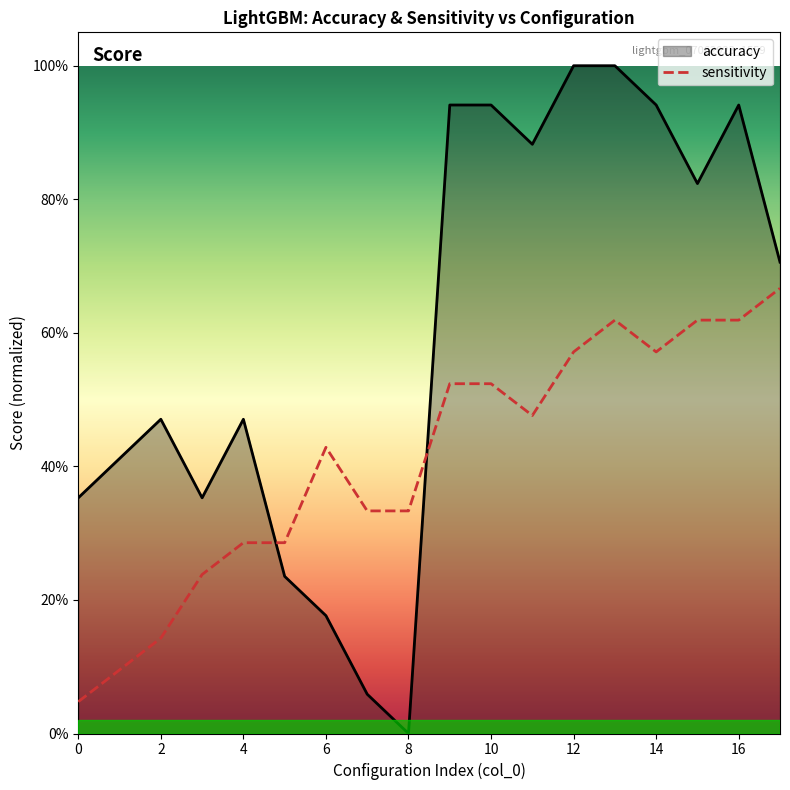

Does the chart have visible grid lines?

No